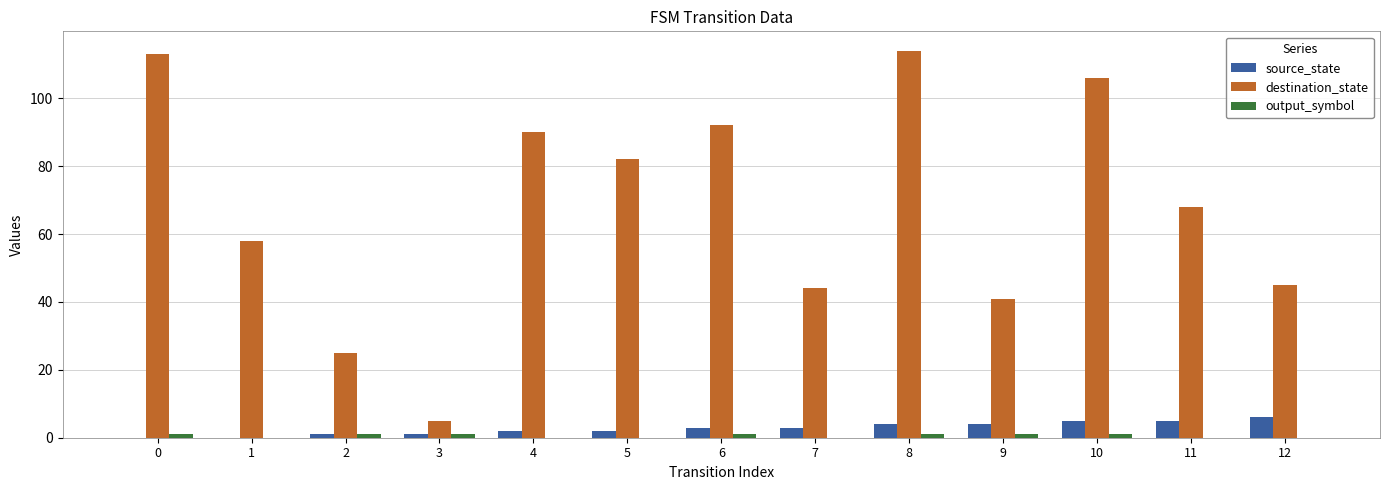

Count the source_state values in the range 1 to 4.

8